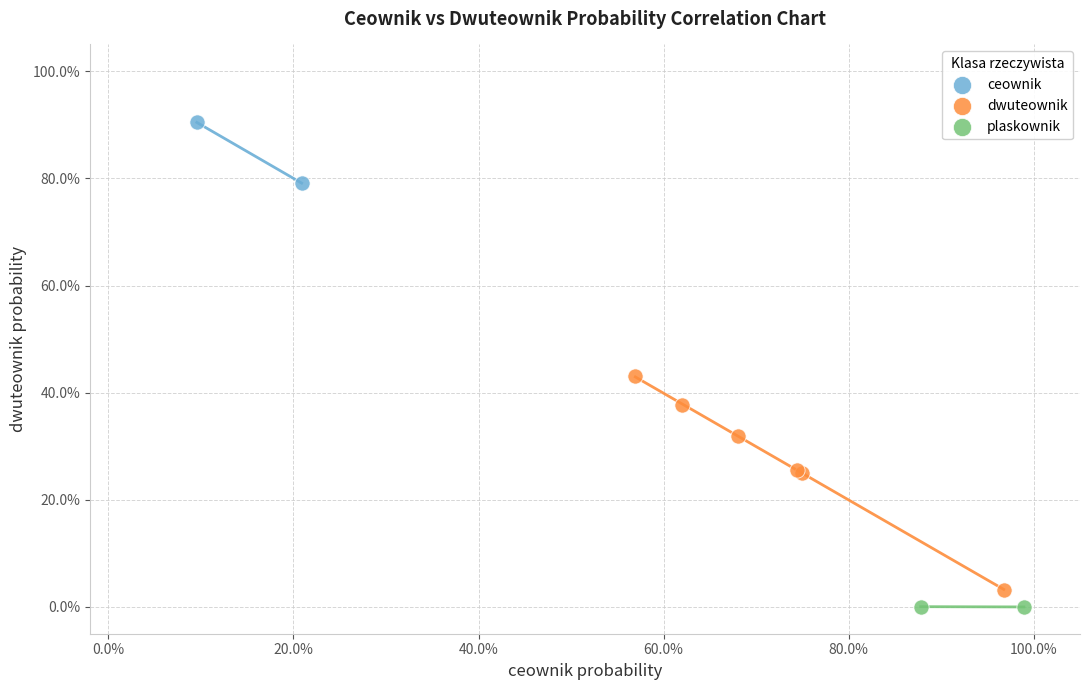

Which series has the widest spread of Y values?

dwuteownik